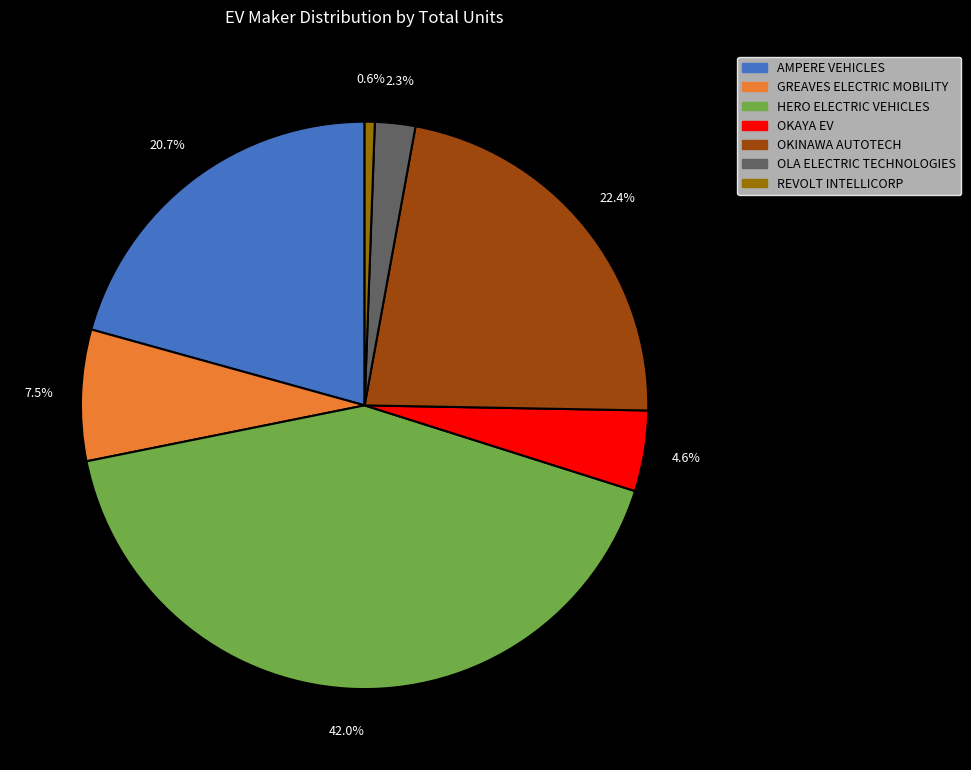

How much of the chart is everything except OKAYA EV?

95.4%